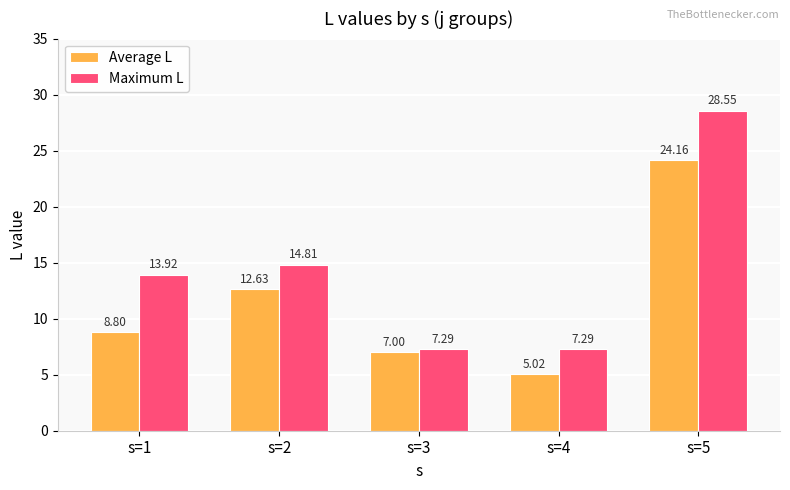

What is the sum of the Average L values at s=4 and s=3?

12.0